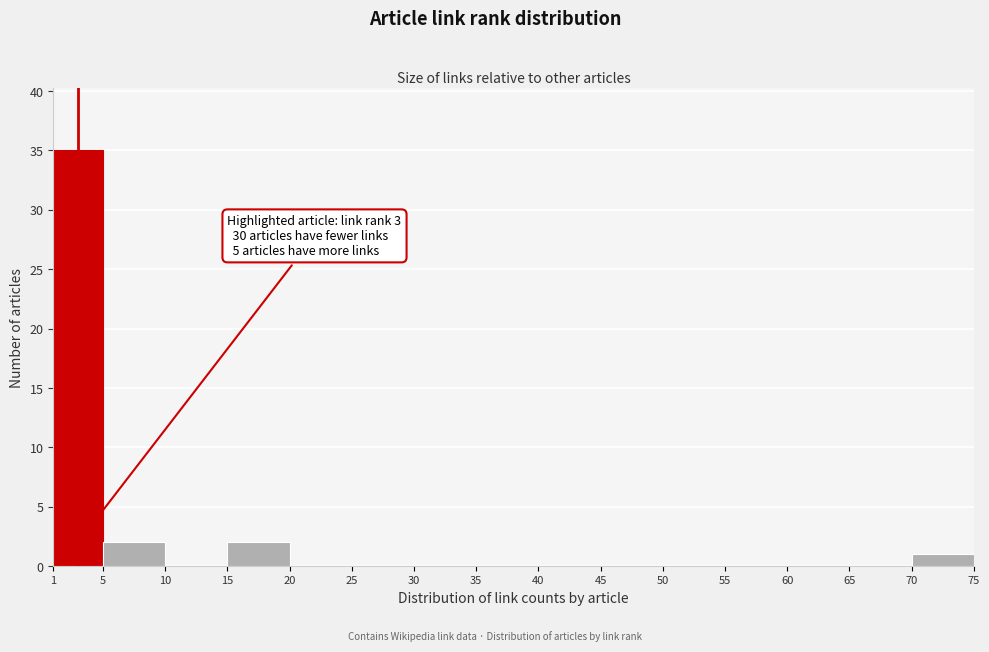

Which range on the x-axis has the tallest bar?

1 to 5